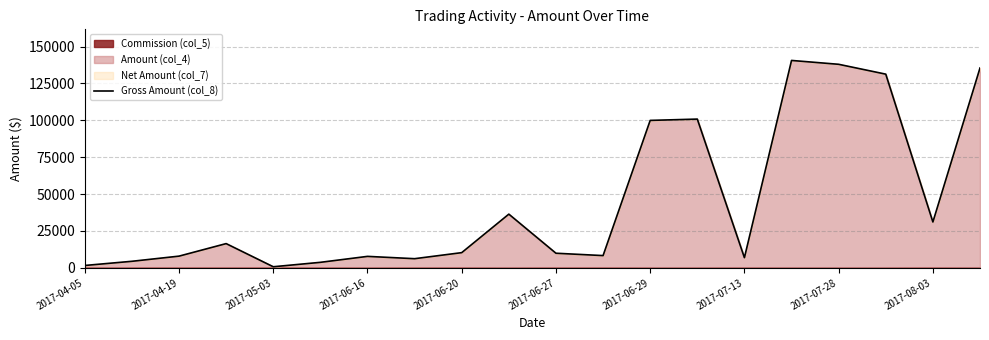

What is the ratio of the value at 2017-04-19 to the value at 2017-08-03?

0.1